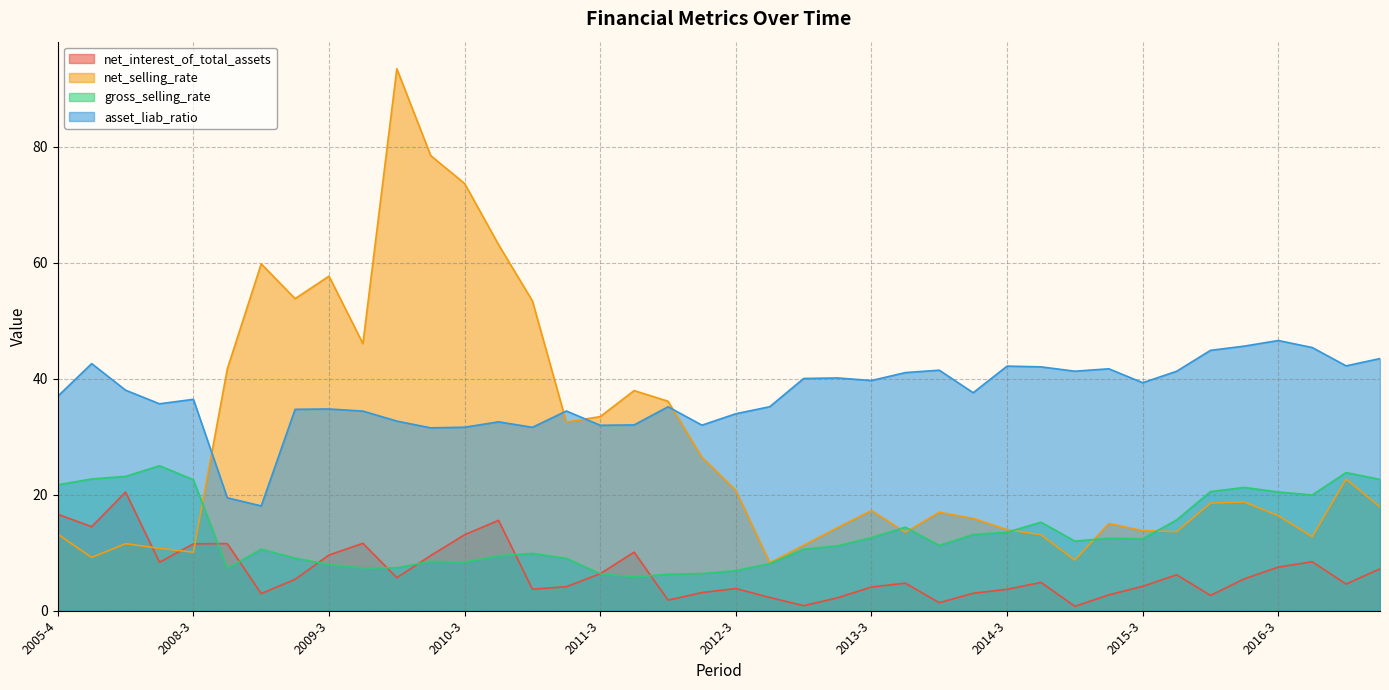

Which series changed the most between 2013-3 and 2016-2?

gross_selling_rate